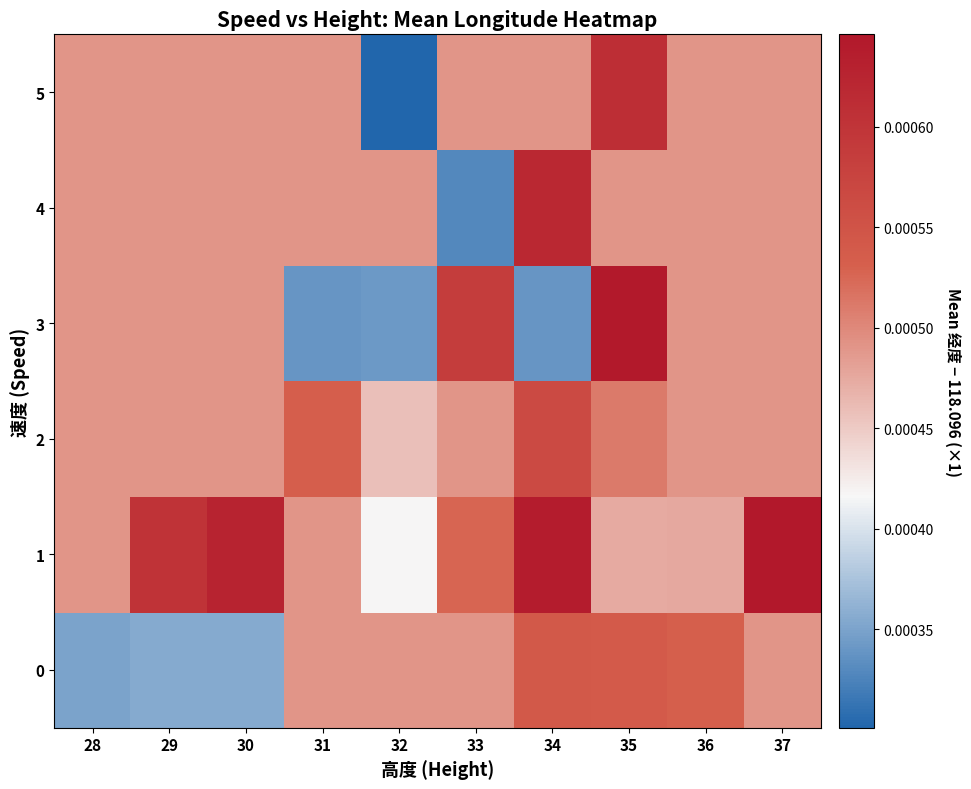

At how many categories does at least one series exceed 0?

10